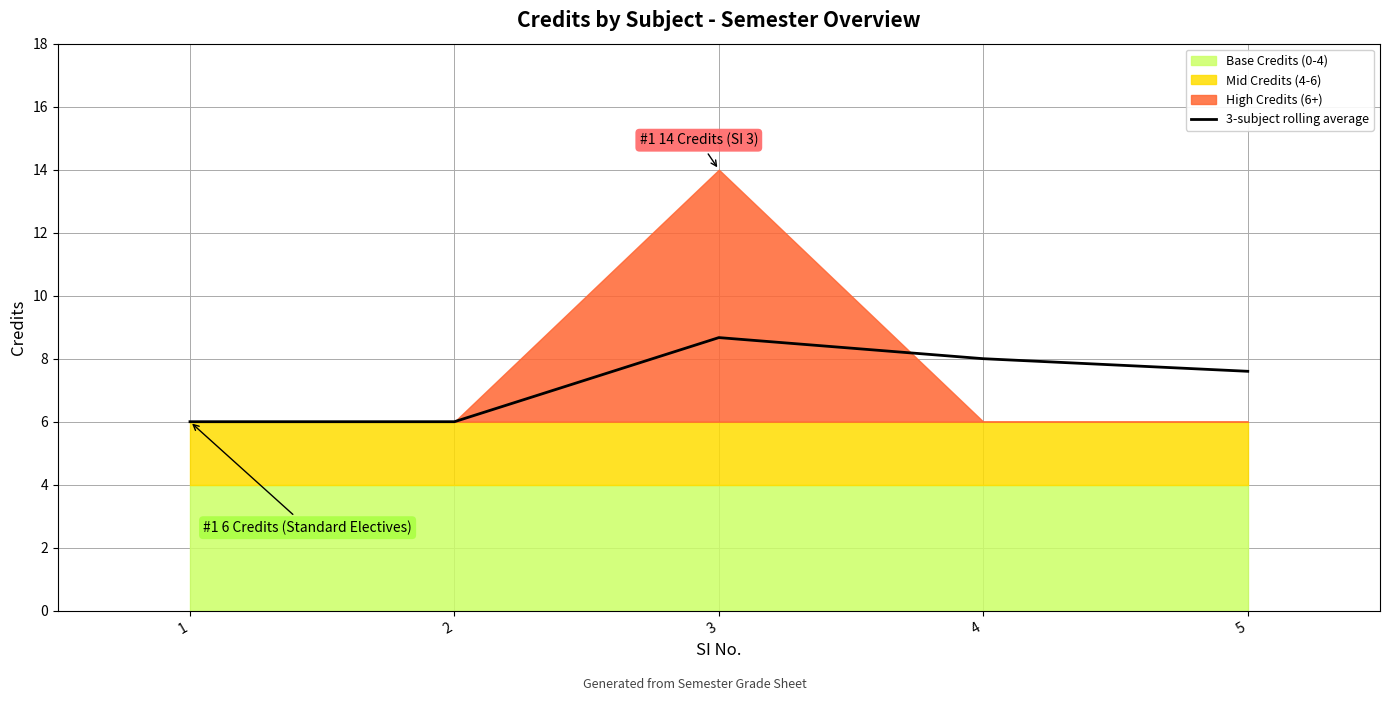

What is the difference between the maximum and minimum values?

2.7